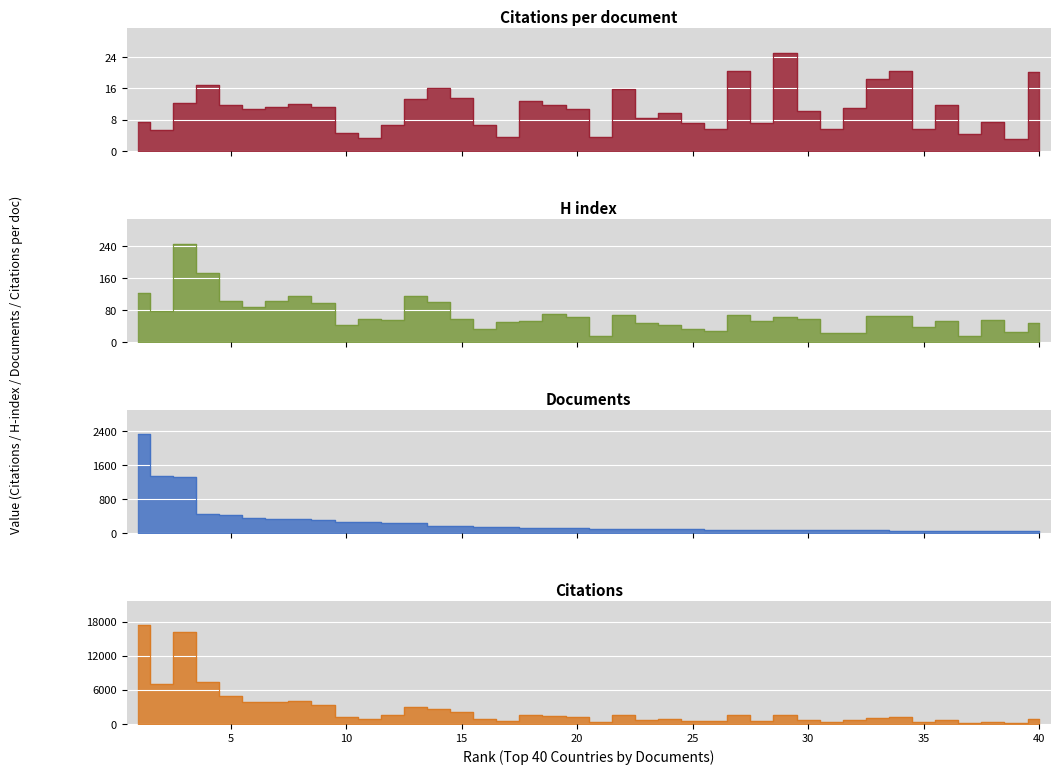

What is the value of the Documents point at the 22nd from the left?

98.0